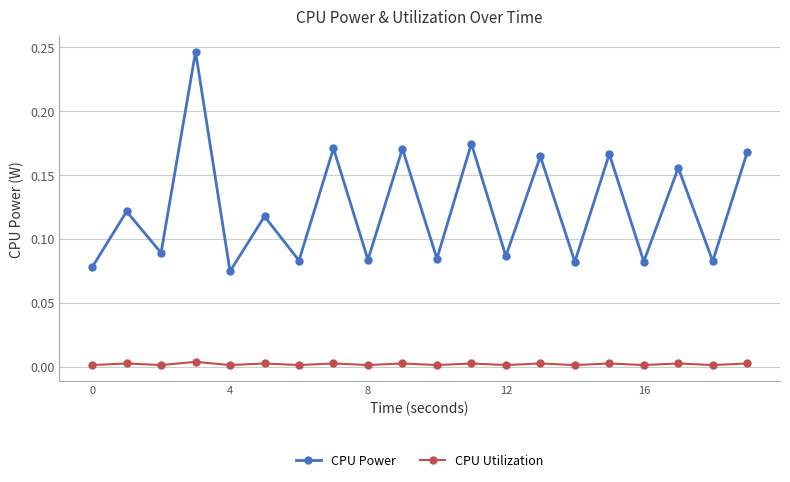

Rank the series by their average value, from lowest to highest.

CPU Utilization, CPU Power